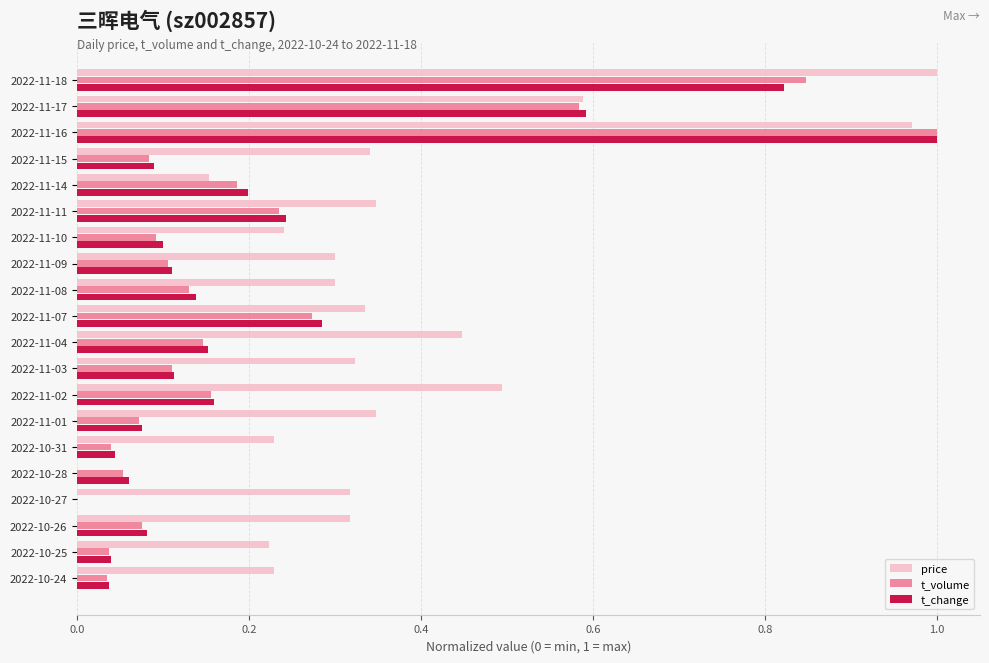

Is it true that price equals 0.1 at 2022-11-09?

False